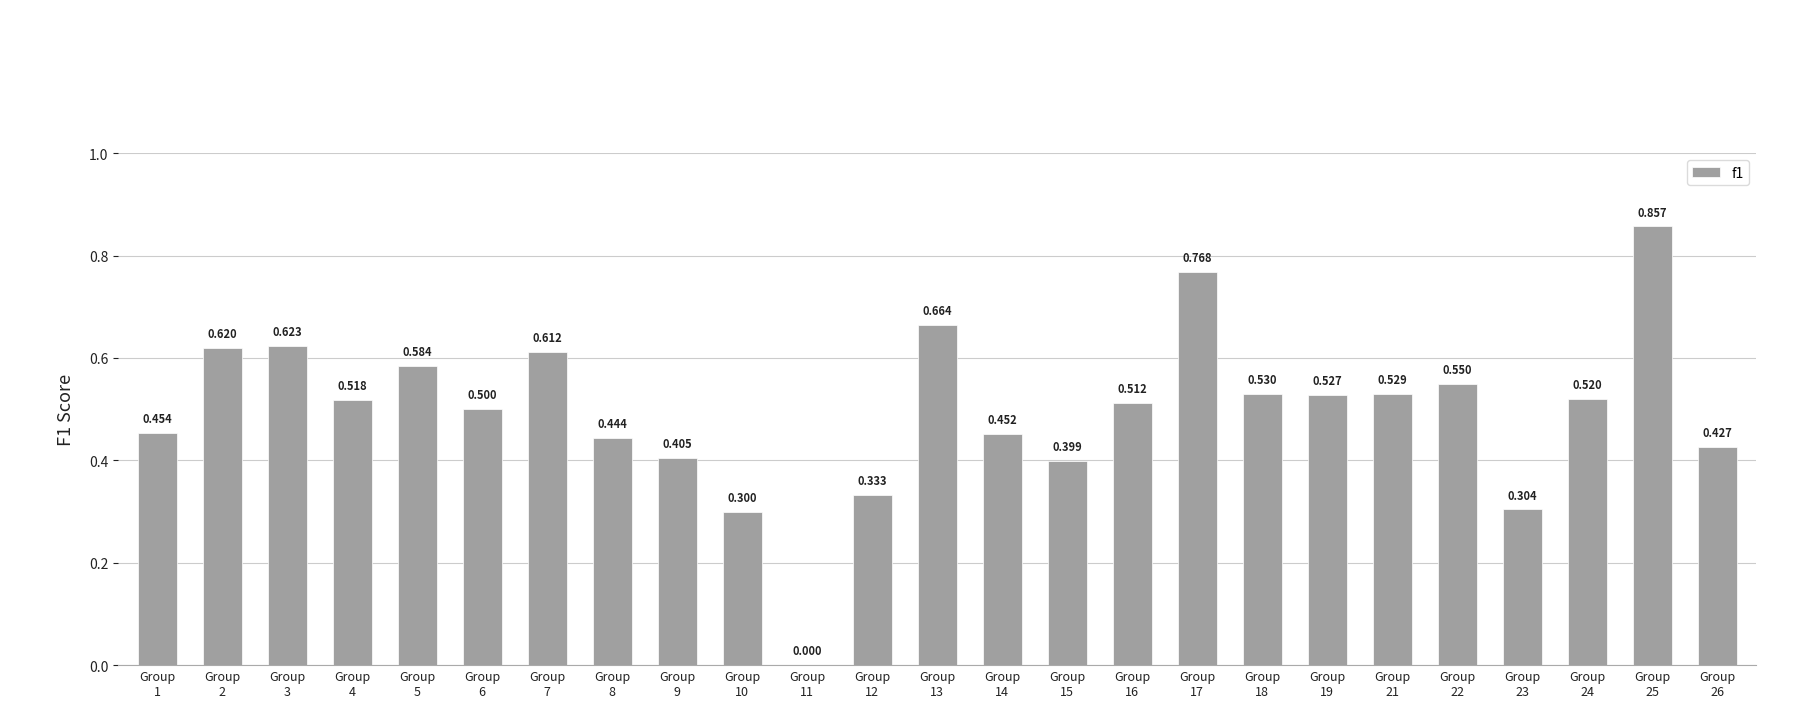

What is the sum of all values?

12.4